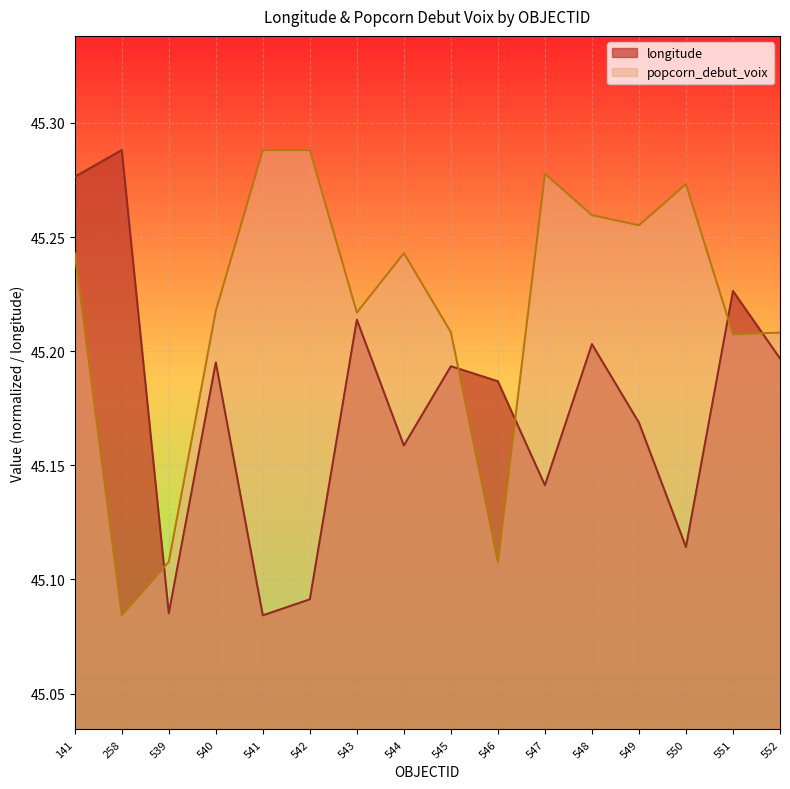

Which series has the largest total across all categories?

popcorn_debut_voix